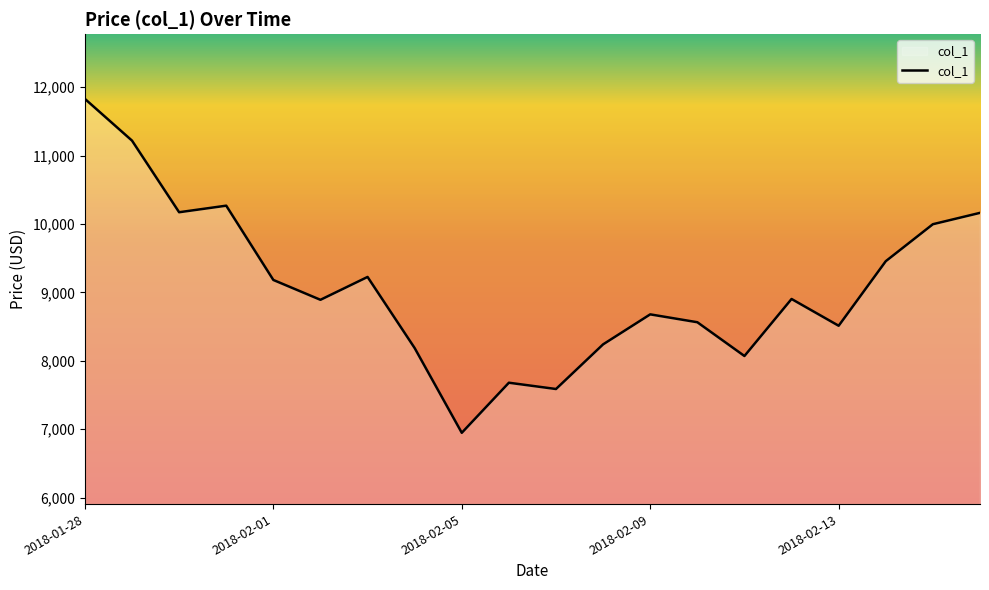

Does the chart display data point markers on the line(s)?

No